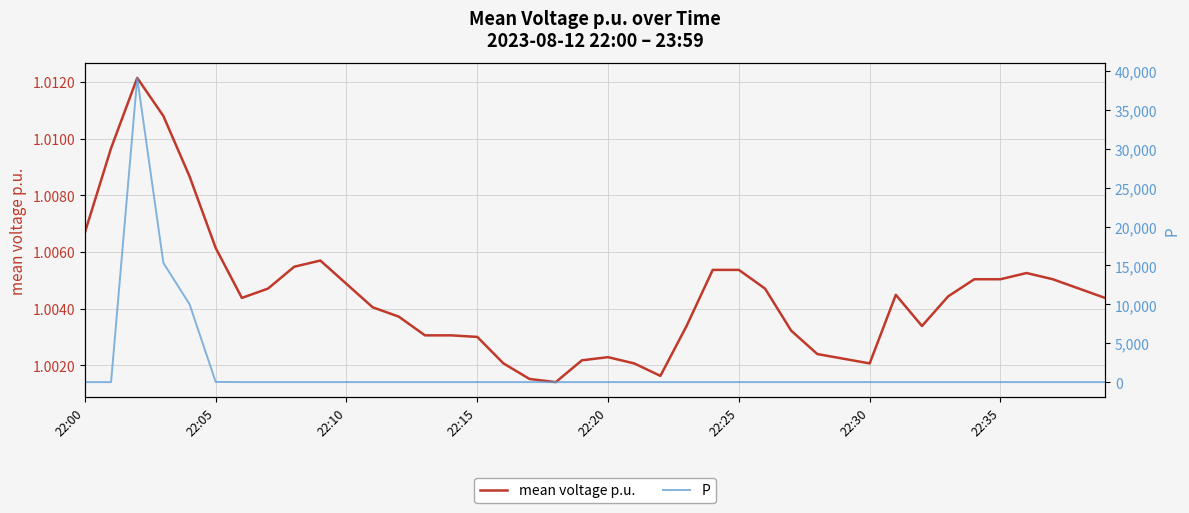

At how many categories does at least one series exceed 16414?

1